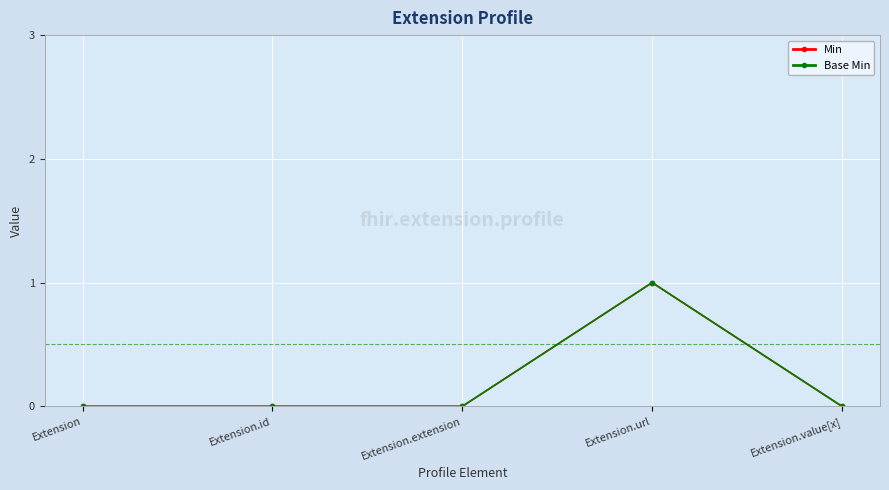

The Min series shows 0 at Extension.extension. True or false?

True